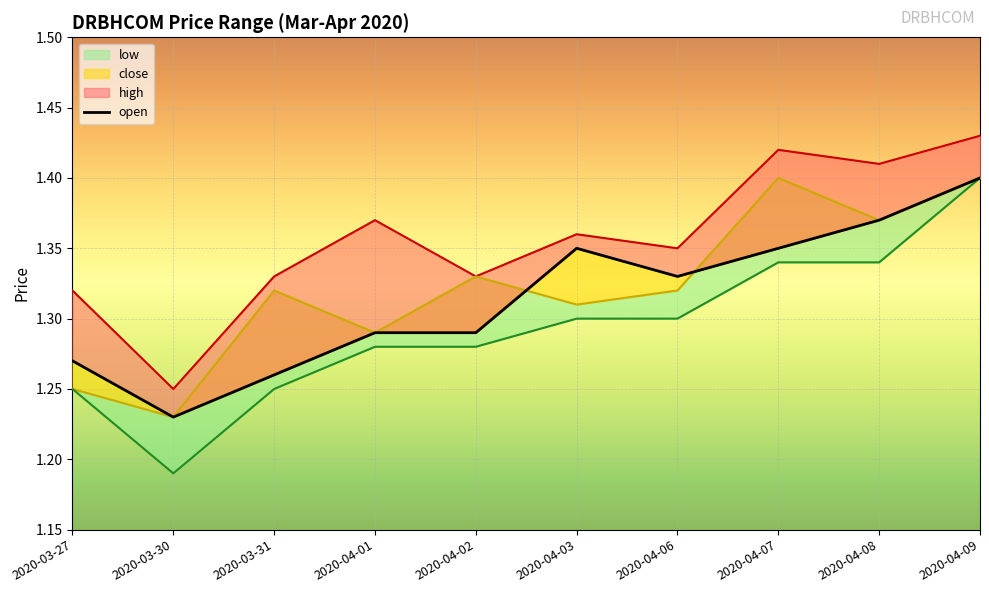

What is the difference between the maximum and minimum values in the open series?

0.2